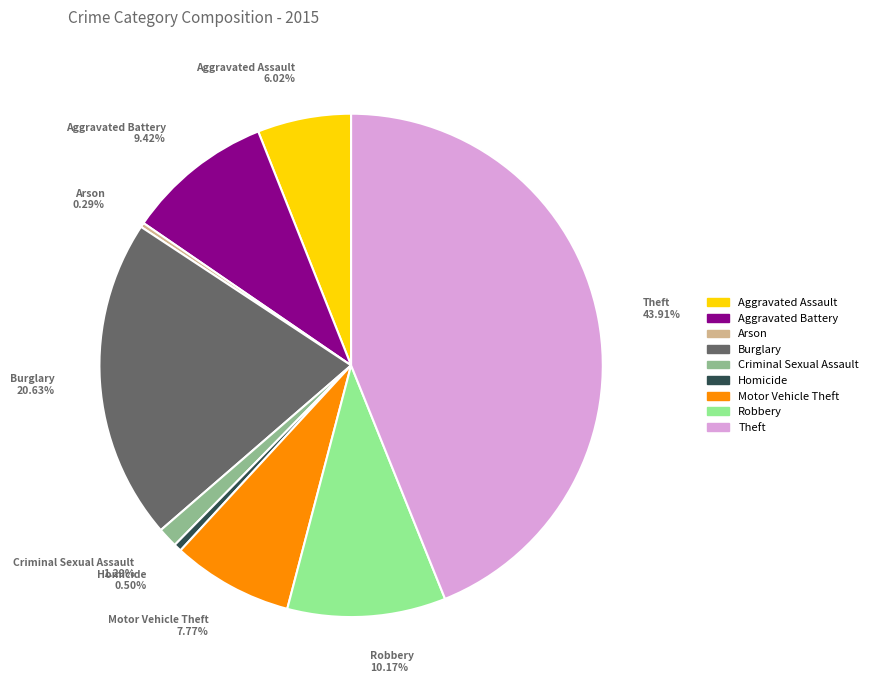

Does Criminal Sexual Assault account for over 50% of the chart?

No